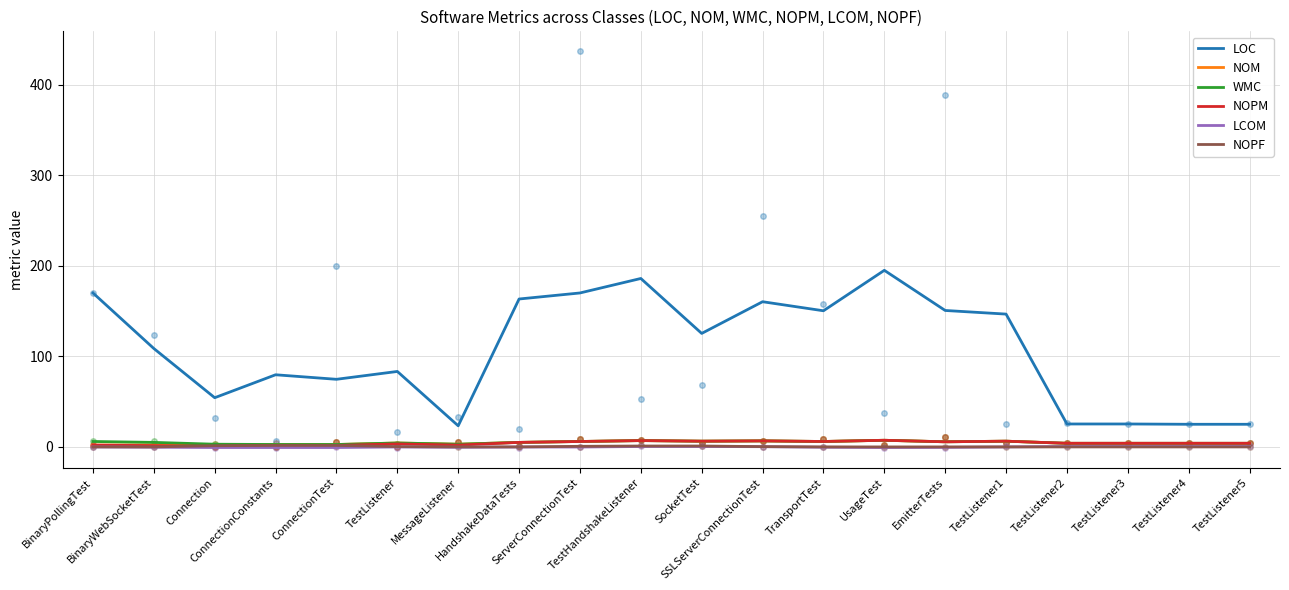

Where is WMC nearest to the value 5?

BinaryWebSocketTest